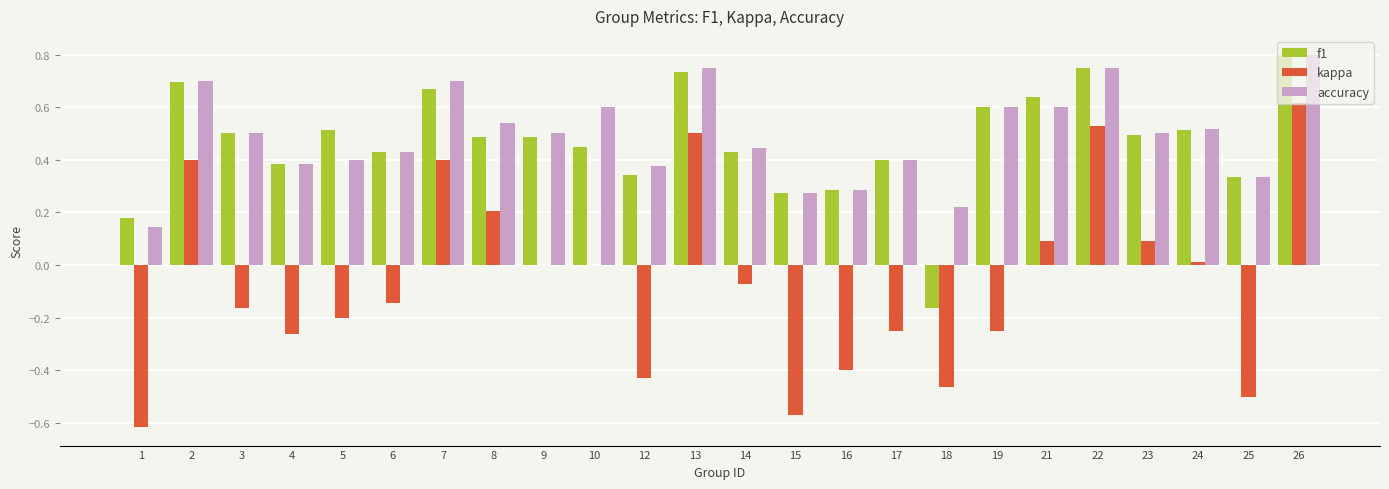

The value of kappa at 18 is -0.5. True or false?

True